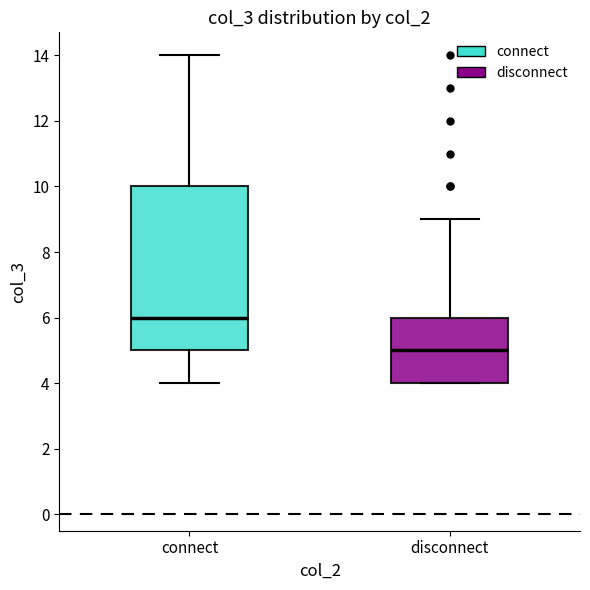

Reading left to right, read every box against the y-axis: the position of its median line, the range the box covers, and the ends of its whiskers. The values are not printed on the chart, so give them approximately, as read against the axis.

connect: median 6, box 5 to 10, whiskers 4 to 14
disconnect: median 5, box 4 to 6, whiskers 4 to 9